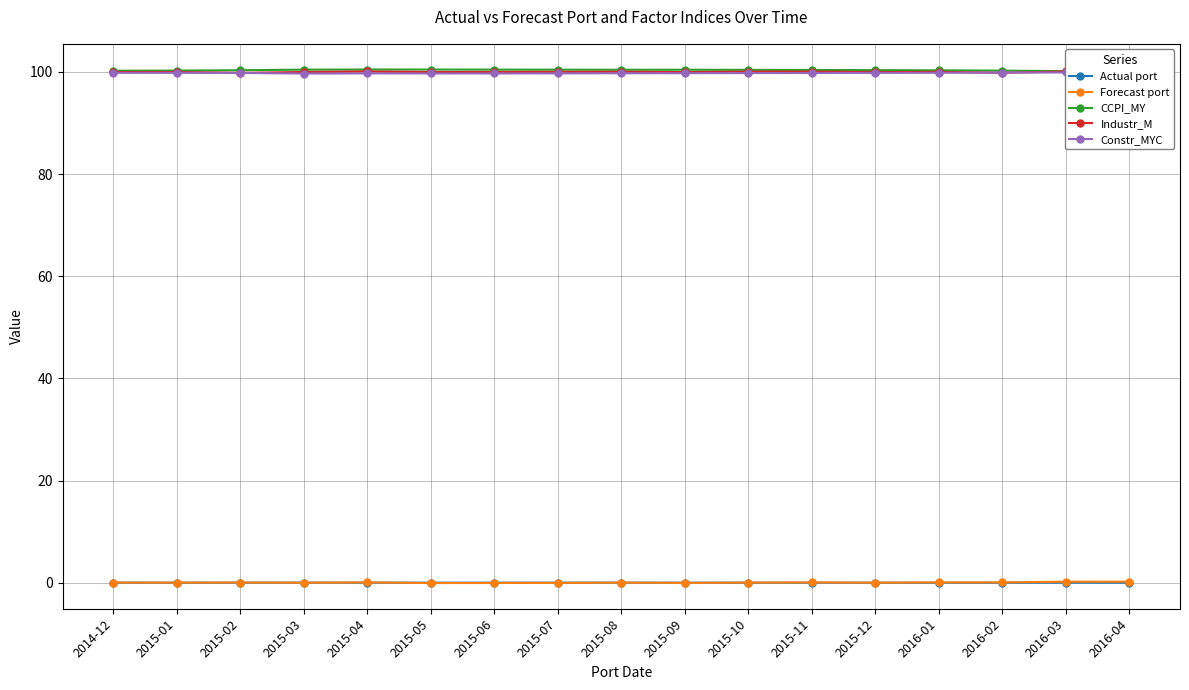

Reading left to right, list all the values displayed in this chart.

Actual port: 0.0	0.0	0.0	0.0	0.0	0.0	0.0	0.0	0.0	0.0	0.0	0.0	0.0	0.0	0.0	0.0	0.0
Forecast port: 0.0	0.0	0.0	0.0	0.1	-0.1	-0.1	-0.0	0.0	-0.0	0.0	0.1	-0.0	0.1	0.1	0.2	0.2
CCPI_MY: 100.2	100.3	100.3	100.4	100.5	100.5	100.5	100.4	100.4	100.4	100.4	100.4	100.3	100.3	100.3	100.2	100.1
Industr_M: 100.0	100.0	99.8	100.0	100.1	100.0	100.0	100.0	100.0	100.0	100.1	100.1	100.0	100.0	99.8	100.1	100.1
Constr_MYC: 99.8	99.8	99.8	99.7	99.7	99.7	99.7	99.7	99.7	99.8	99.8	99.8	99.8	99.8	99.9	99.9	100.0